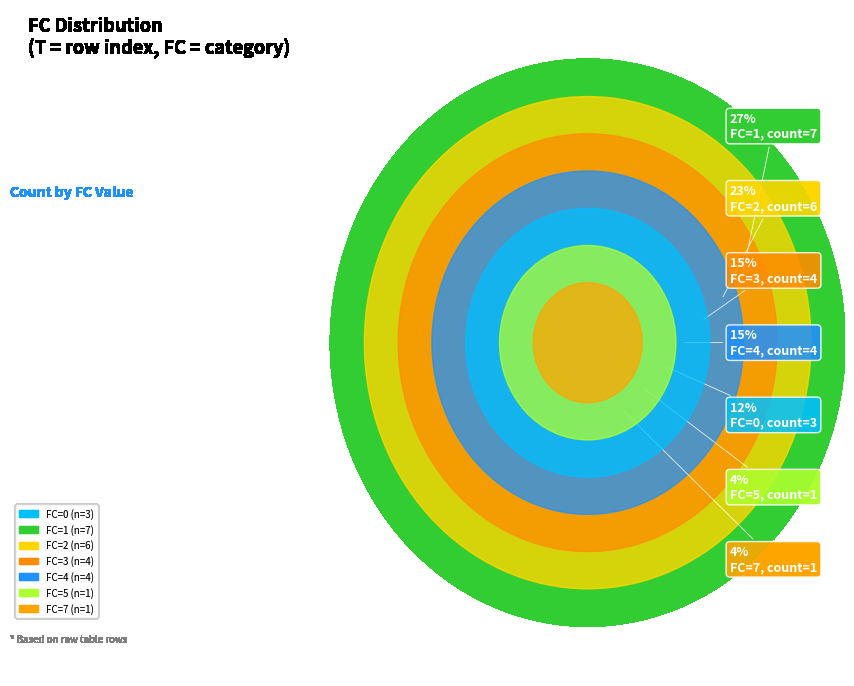

Is FC_3 the majority of the pie?

No